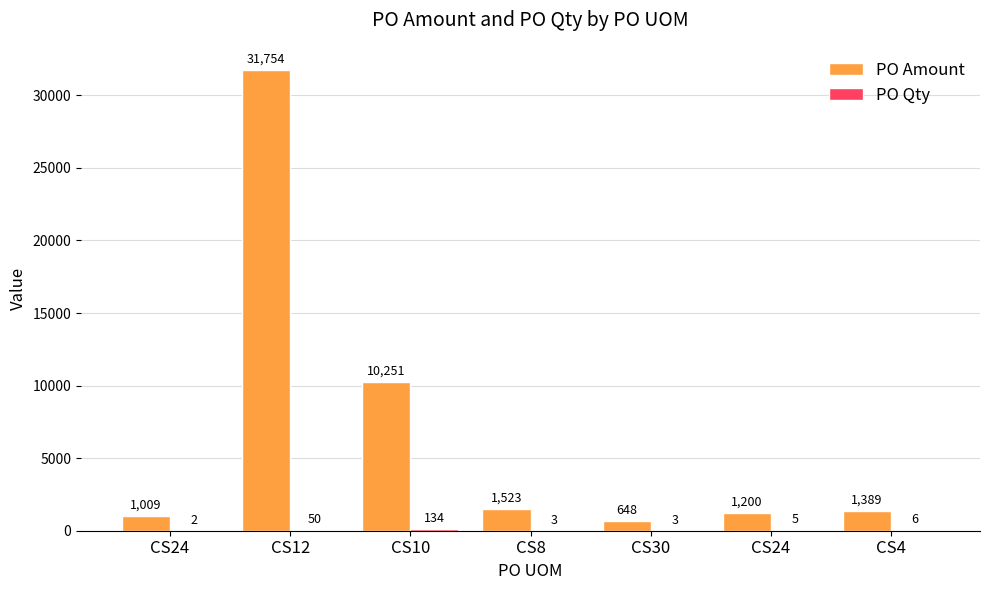

How many data points in PO Amount are above 1388?

4